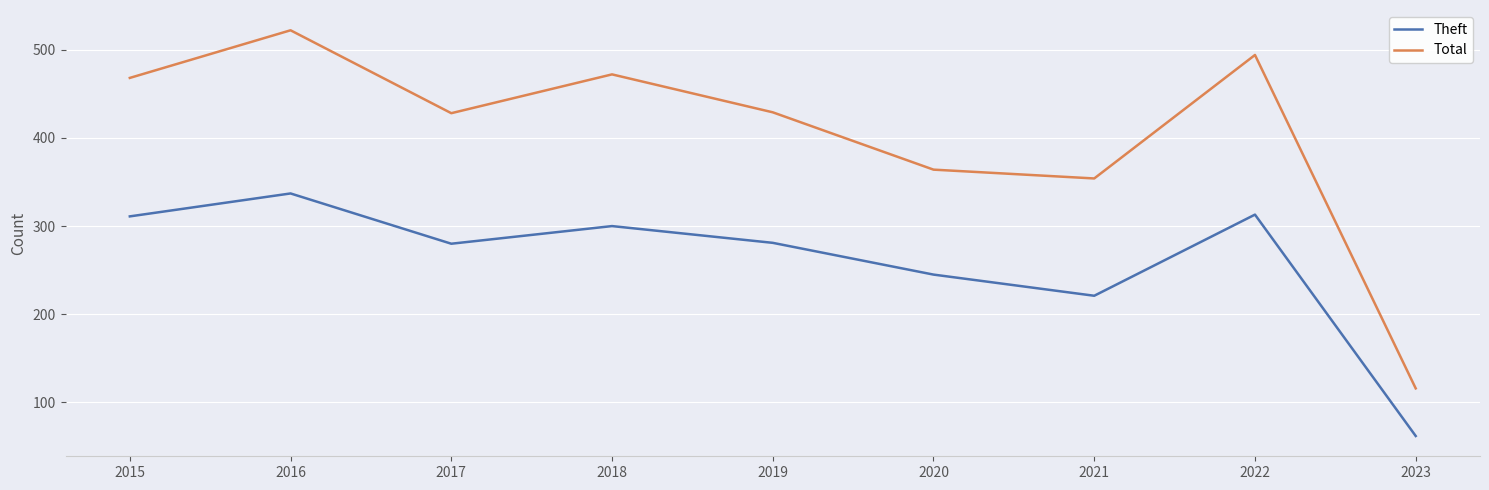

Where is the first local minimum for Theft?

2017